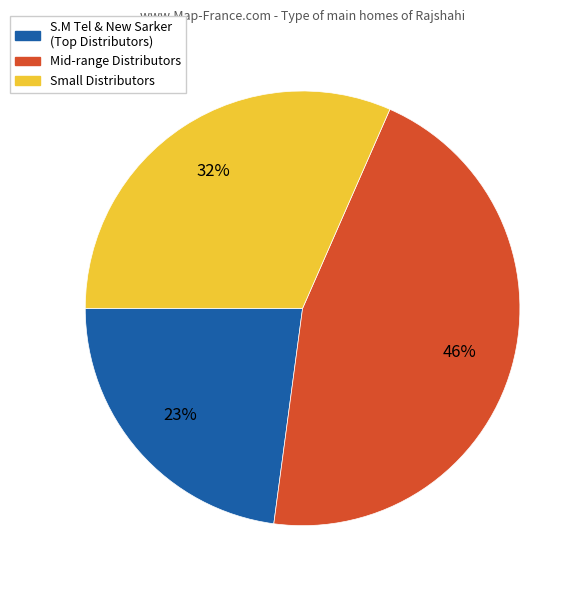

To the nearest percent, what is the average slice percentage?

33%